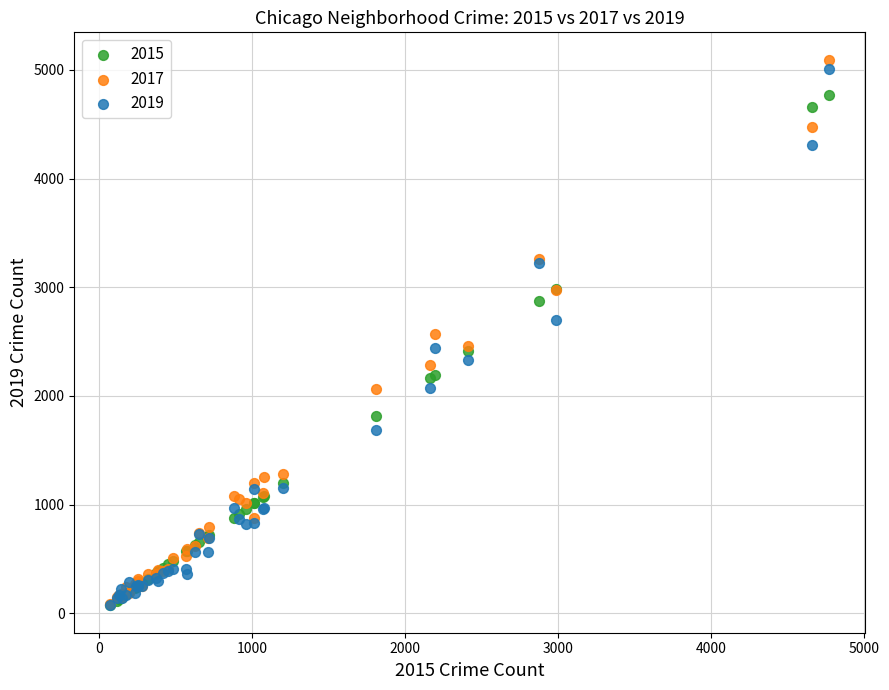

What are all the series names shown in the legend?

2015, 2017, 2019